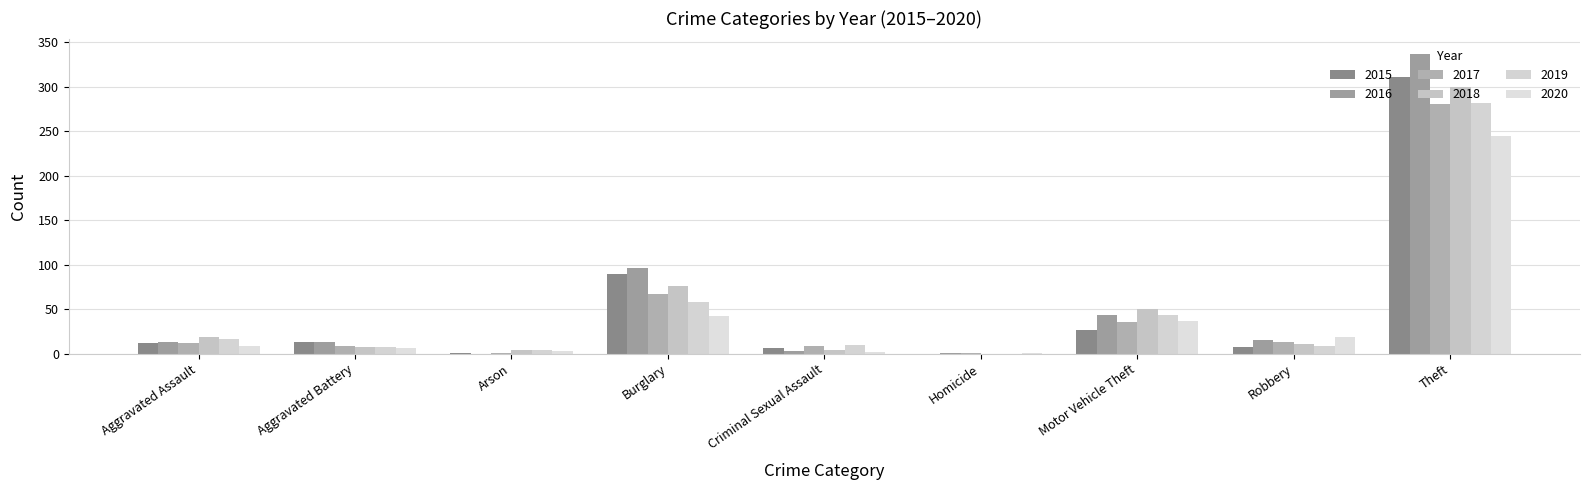

Reading left to right, extract all data points from this chart.

2015: Aggravated Assault=12	Aggravated Battery=13	Arson=1	Burglary=90	Criminal Sexual Assault=6	Homicide=0	Motor Vehicle Theft=27	Robbery=8	Theft=311	Total=468
2016: Aggravated Assault=13	Aggravated Battery=13	Arson=0	Burglary=96	Criminal Sexual Assault=3	Homicide=1	Motor Vehicle Theft=44	Robbery=15	Theft=337	Total=522
2017: Aggravated Assault=12	Aggravated Battery=9	Arson=1	Burglary=67	Criminal Sexual Assault=9	Homicide=1	Motor Vehicle Theft=36	Robbery=13	Theft=280	Total=428
2018: Aggravated Assault=19	Aggravated Battery=8	Arson=4	Burglary=76	Criminal Sexual Assault=4	Homicide=0	Motor Vehicle Theft=50	Robbery=11	Theft=300	Total=472
2019: Aggravated Assault=16	Aggravated Battery=8	Arson=4	Burglary=58	Criminal Sexual Assault=10	Homicide=0	Motor Vehicle Theft=43	Robbery=9	Theft=281	Total=429
2020: Aggravated Assault=9	Aggravated Battery=6	Arson=3	Burglary=42	Criminal Sexual Assault=2	Homicide=1	Motor Vehicle Theft=37	Robbery=19	Theft=245	Total=364